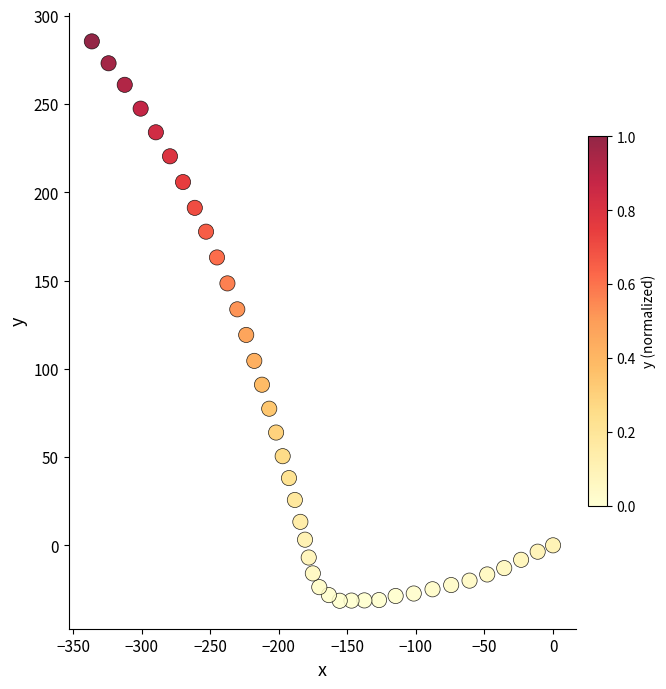

What is the range of X values (max minus min)?

336.4